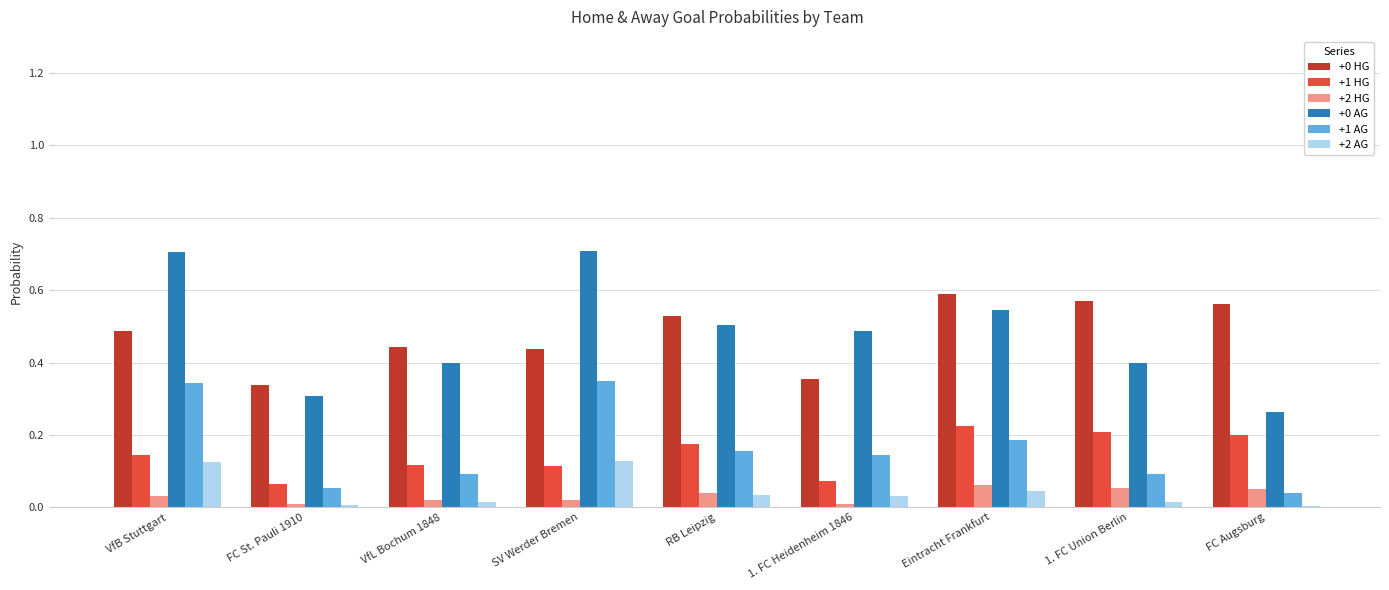

The value of +0 AG at RB Leipzig is 0.7. True or false?

False